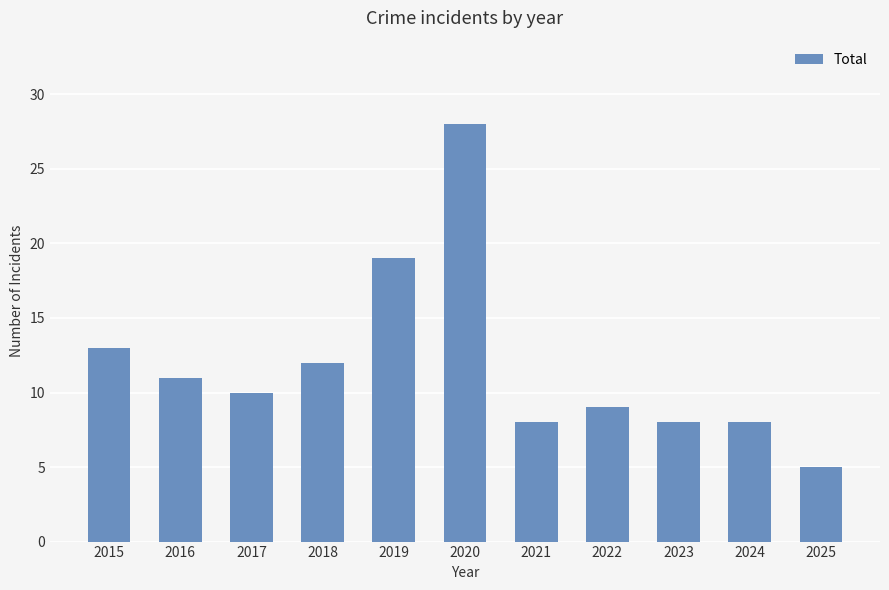

Which has a higher value, 2024 or 2020?

2020